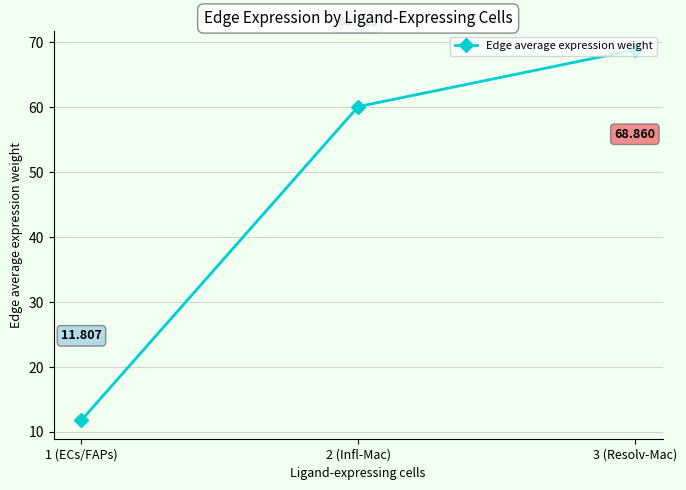

How many data points are above 60?

2